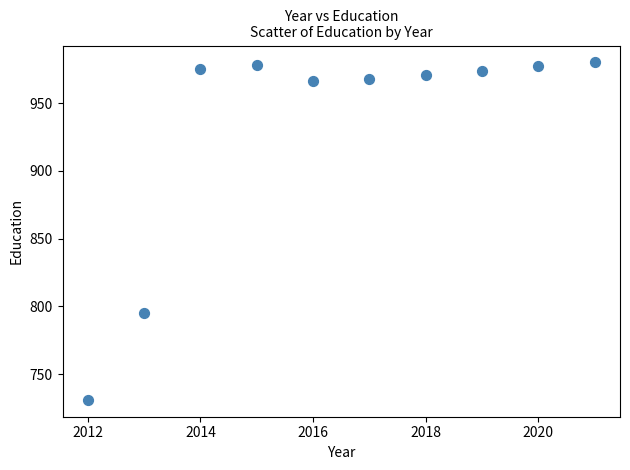

What Y value in the scatter plot is closest to 855?

795